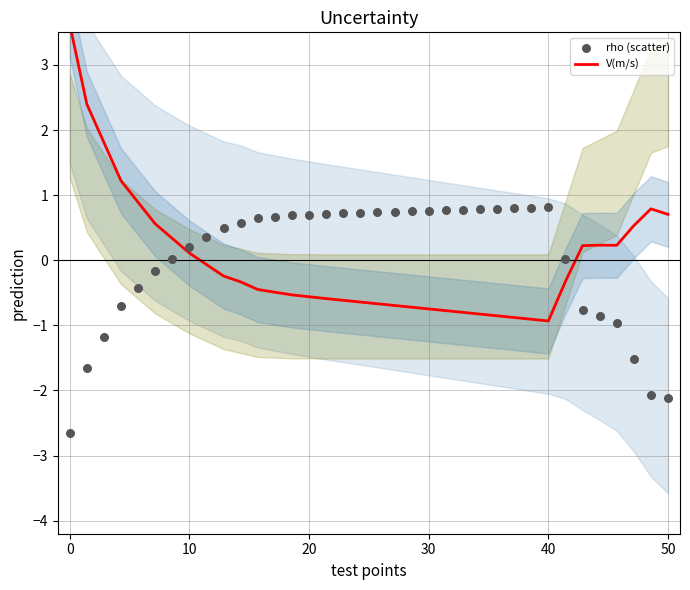

Which series contains the lowest Y value?

rho (scatter)